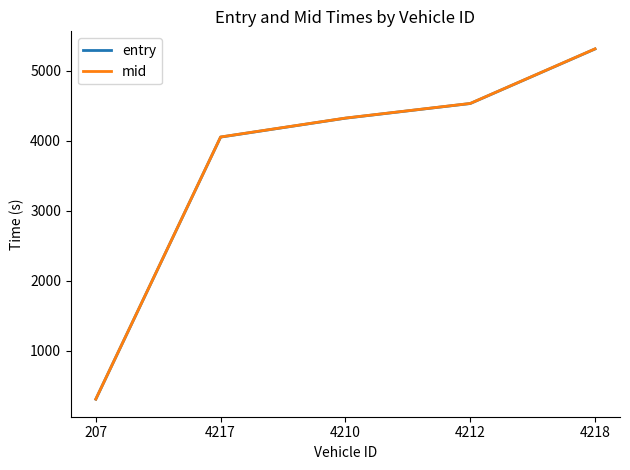

Which series has the largest range (max minus min)?

mid